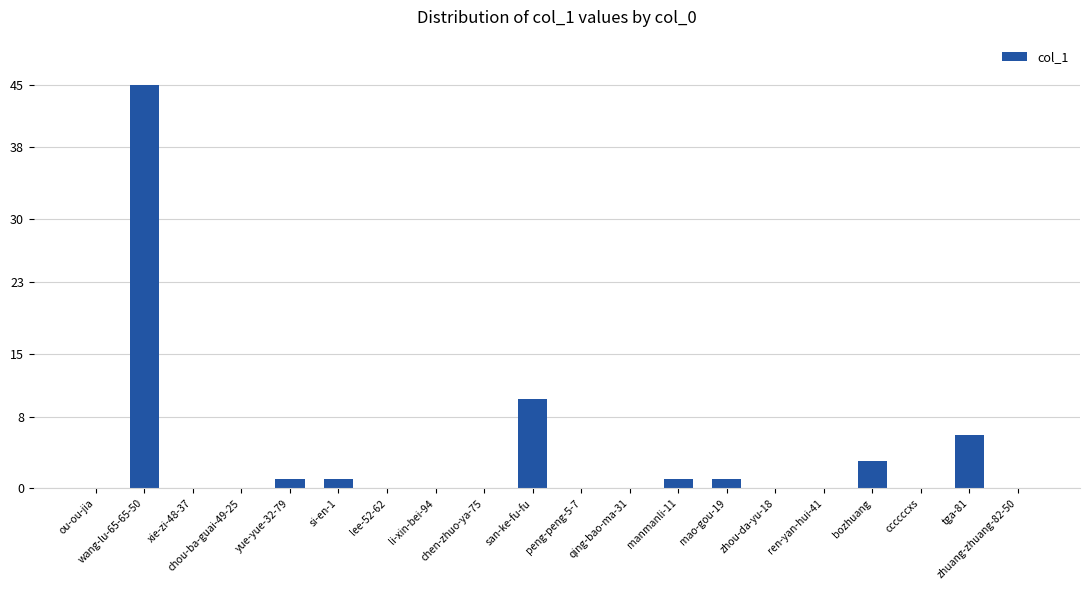

What is the greatest value displayed?

45